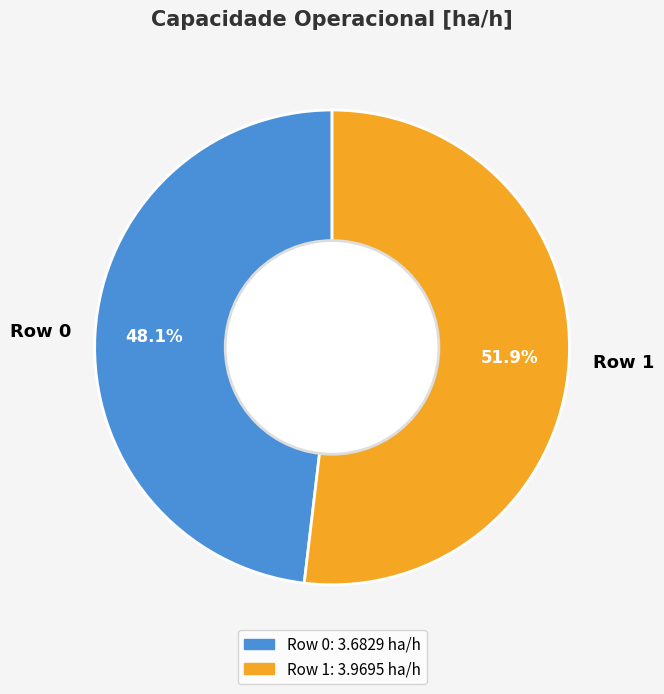

Rank the categories by value from lowest to highest.

Row 0, Row 1